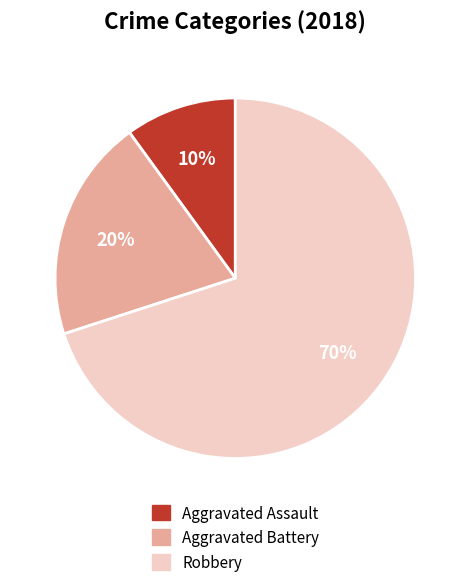

Is it true that Robbery is 70% of the pie?

True